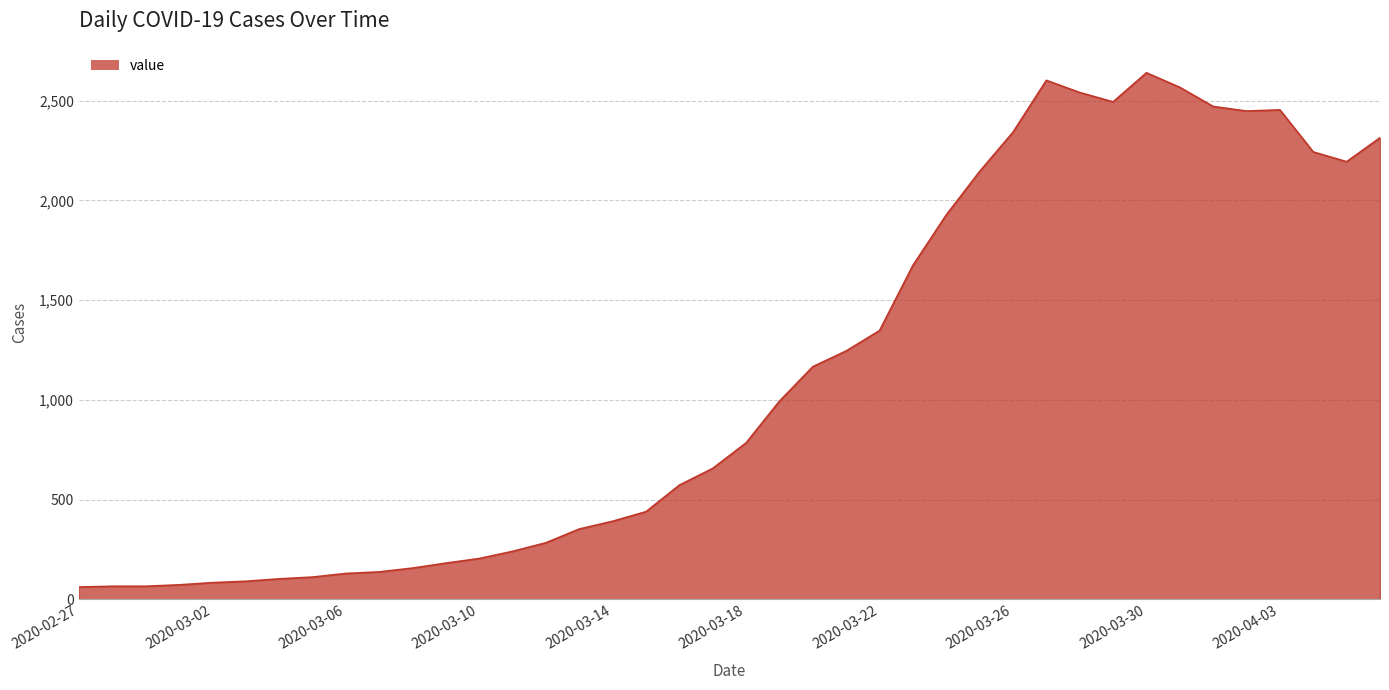

What is the sum of all values?

44980